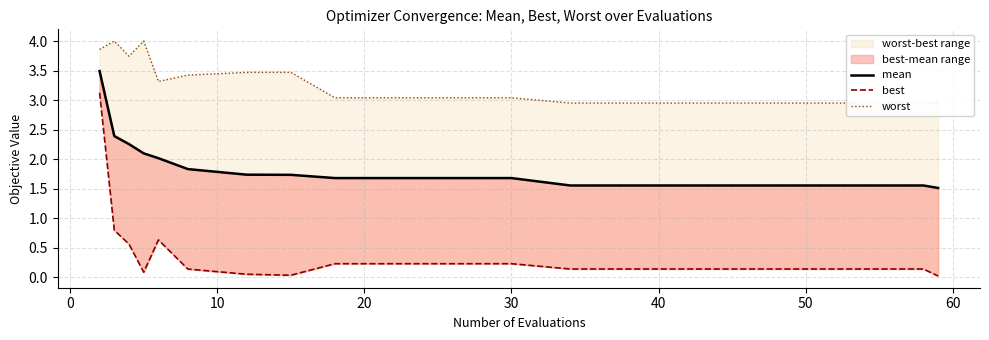

Rank the series by their average value, from lowest to highest.

best, mean, worst